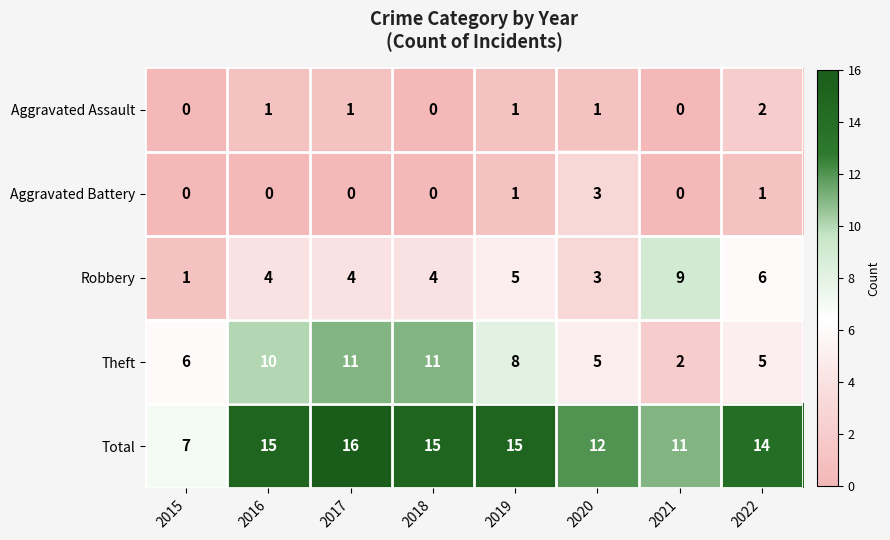

Read the Theft value at 2018.

11